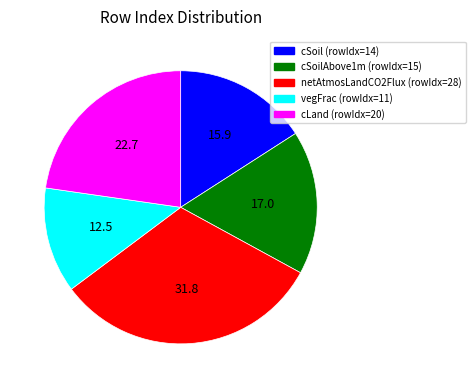

Is there any slice that represents more than half of the pie?

No